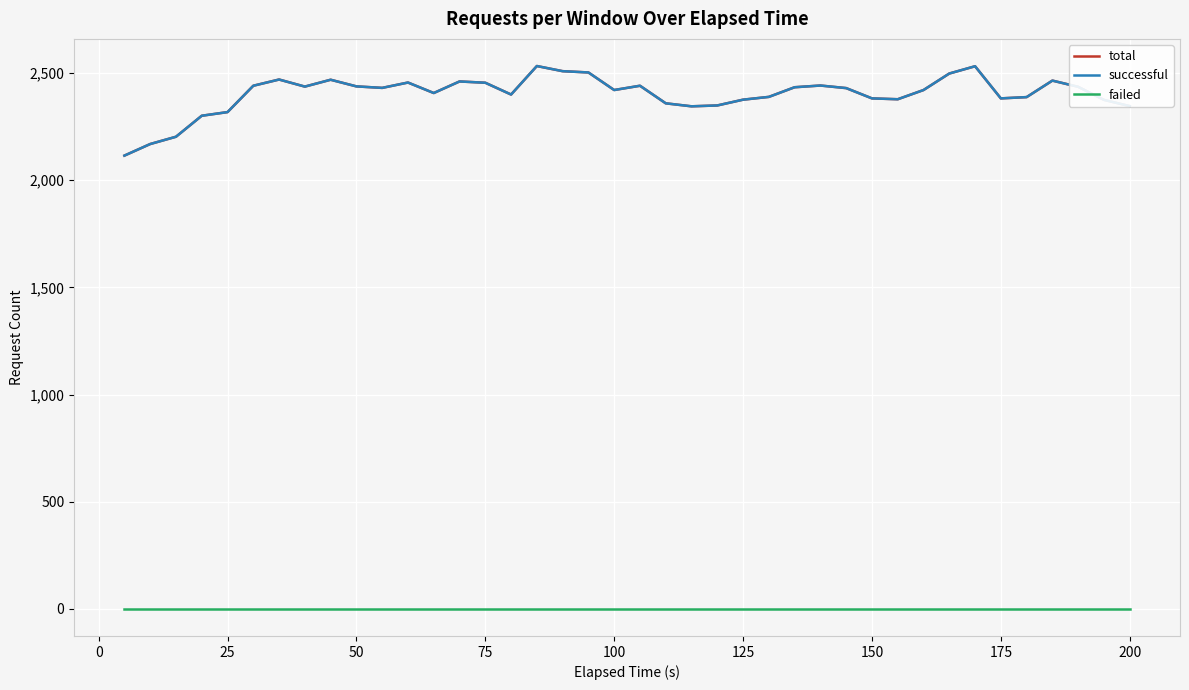

Which series has the largest total across all categories?

total